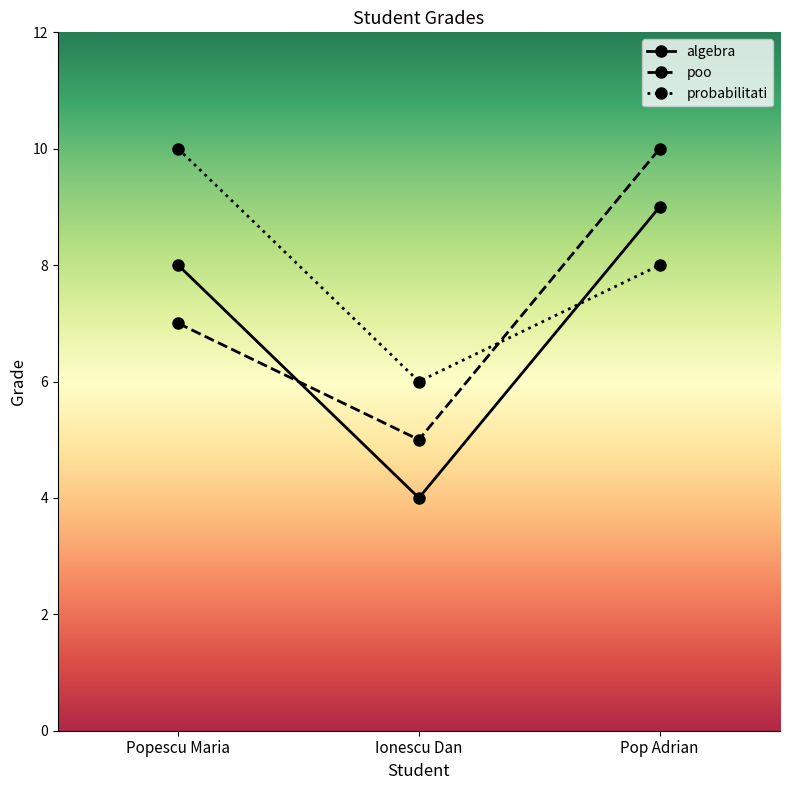

How many lines are shown in the chart?

3